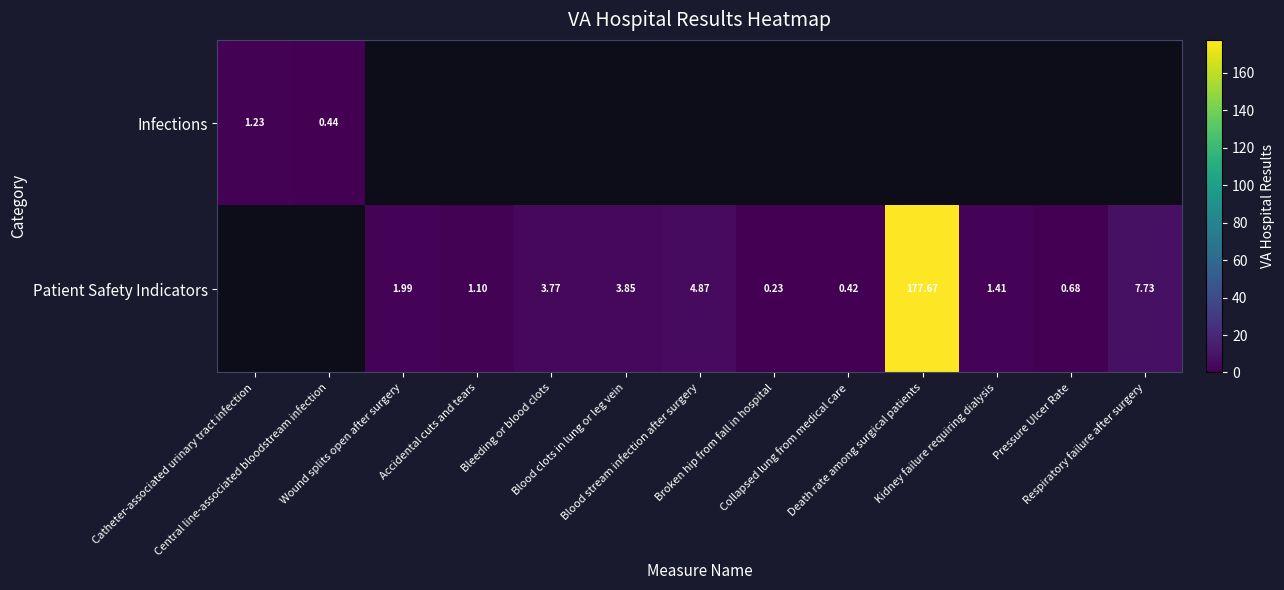

What is the difference between the Patient Safety Indicators values at Broken hip from fall in hospital and Pressure Ulcer Rate?

0.5